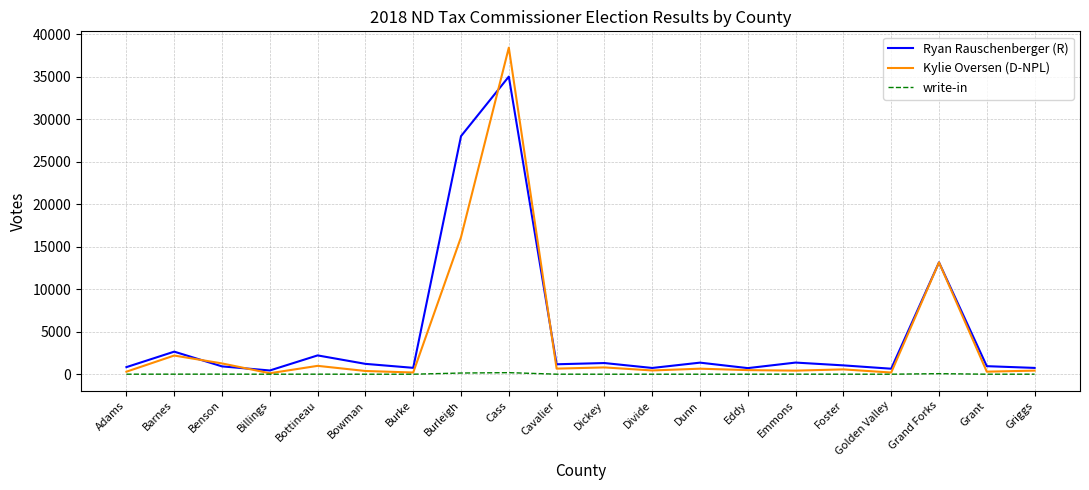

Rank the series at Dickey from lowest to highest value.

write-in, Kylie Oversen (D-NPL), Ryan Rauschenberger (R)